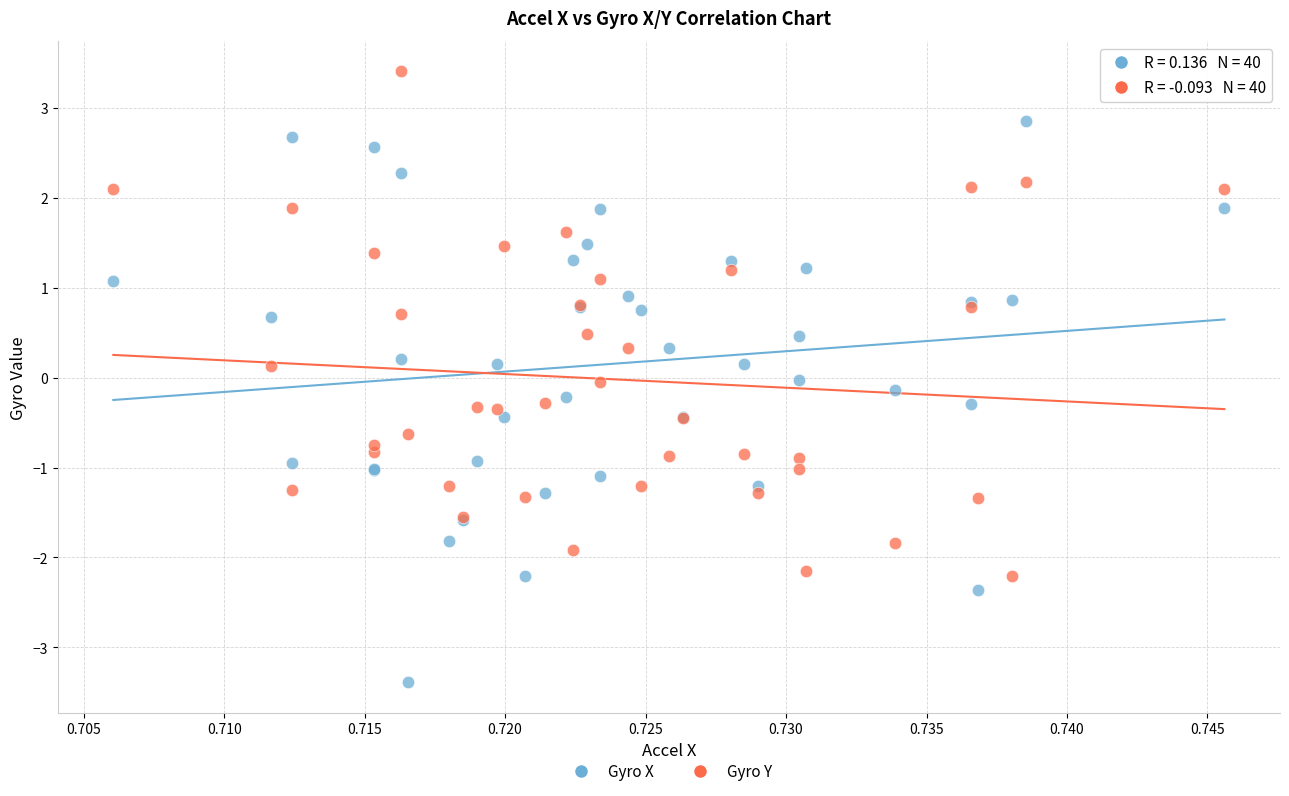

Which series contains the highest Y value?

Gyro Y